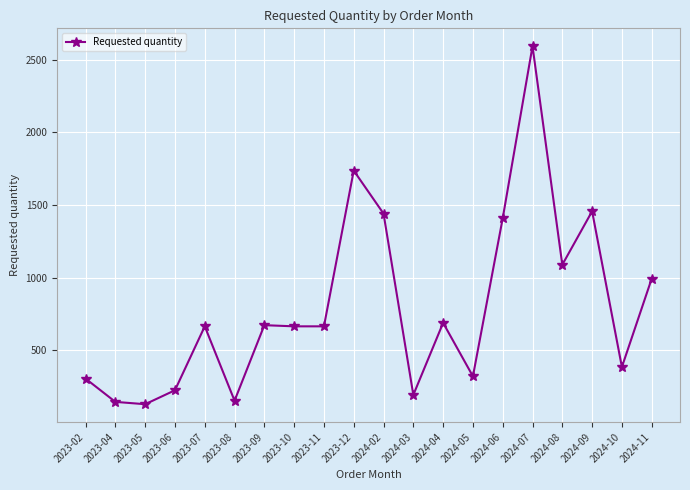

How many data points does each series have?

20